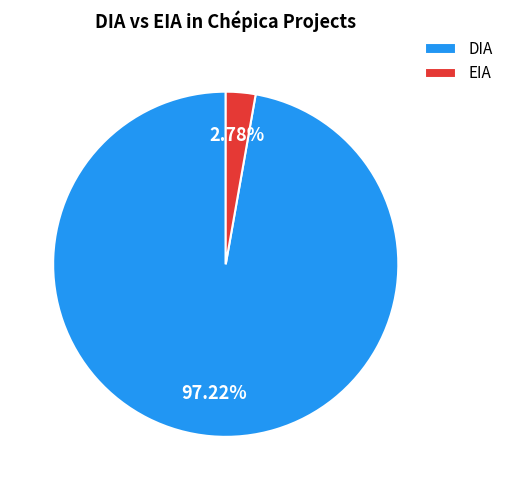

Which slice is the smallest?

EIA